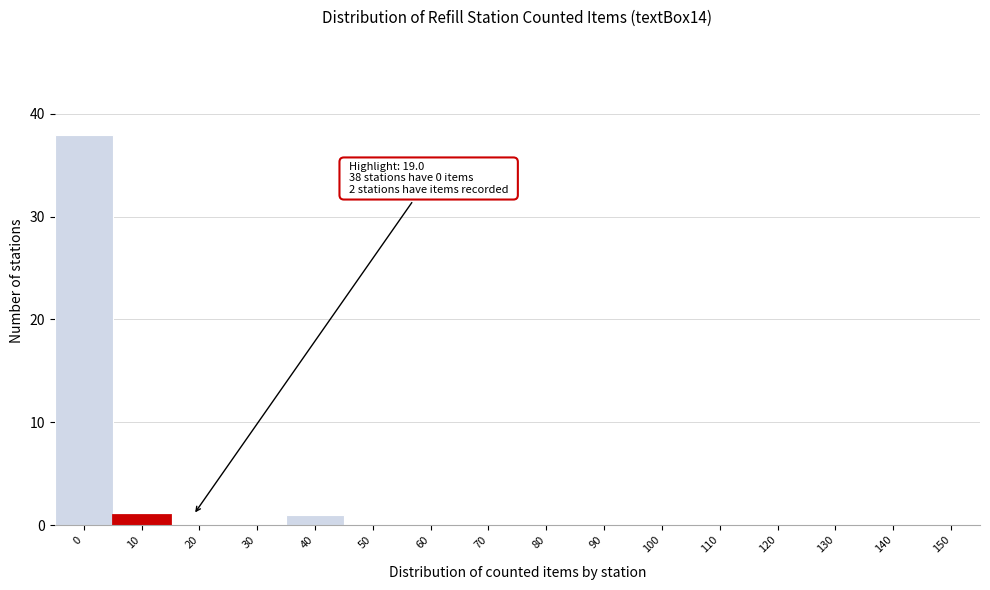

Reading right to left, extract all data points from this chart.

150=0	140=0	130=0	120=0	110=0	100=0	90=0	80=0	70=0	60=0	50=0	40=1	30=0	20=0	10=1	0=38